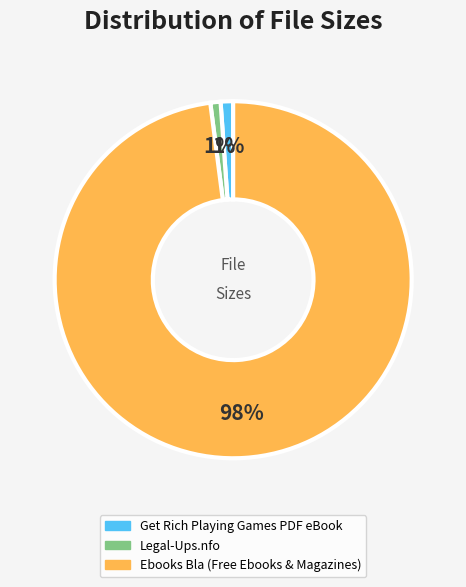

Which has a higher value, Get Rich Playing Games PDF eBook or Ebooks Bla (Free Ebooks & Magazines)?

Ebooks Bla (Free Ebooks & Magazines)